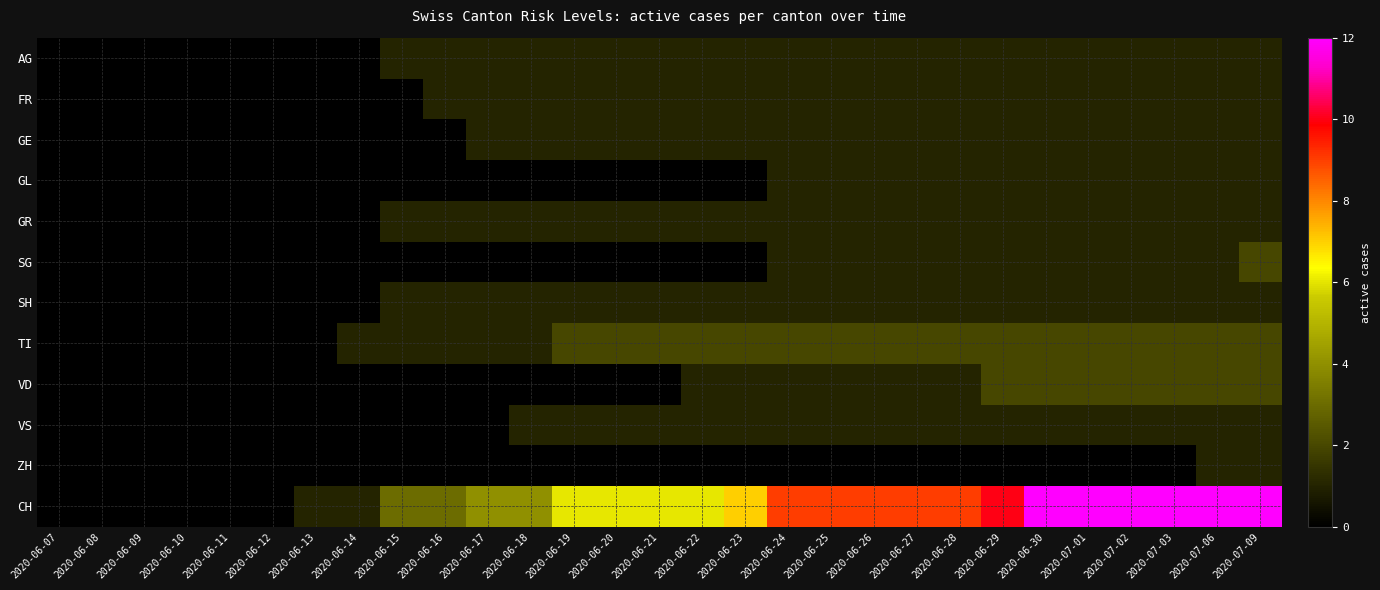

Reading left to right, what are all the values shown in this chart?

AG: 2020-06-07=0	2020-06-08=0	2020-06-09=0	2020-06-10=0	2020-06-11=0	2020-06-12=0	2020-06-13=0	2020-06-14=0	2020-06-15=1	2020-06-16=1	2020-06-17=1	2020-06-18=1	2020-06-19=1	2020-06-20=1	2020-06-21=1	2020-06-22=1	2020-06-23=1	2020-06-24=1	2020-06-25=1	2020-06-26=1	2020-06-27=1	2020-06-28=1	2020-06-29=1	2020-06-30=1	2020-07-01=1	2020-07-02=1	2020-07-03=1	2020-07-06=1	2020-07-09=1
FR: 2020-06-07=0	2020-06-08=0	2020-06-09=0	2020-06-10=0	2020-06-11=0	2020-06-12=0	2020-06-13=0	2020-06-14=0	2020-06-15=0	2020-06-16=1	2020-06-17=1	2020-06-18=1	2020-06-19=1	2020-06-20=1	2020-06-21=1	2020-06-22=1	2020-06-23=1	2020-06-24=1	2020-06-25=1	2020-06-26=1	2020-06-27=1	2020-06-28=1	2020-06-29=1	2020-06-30=1	2020-07-01=1	2020-07-02=1	2020-07-03=1	2020-07-06=1	2020-07-09=1
GE: 2020-06-07=0	2020-06-08=0	2020-06-09=0	2020-06-10=0	2020-06-11=0	2020-06-12=0	2020-06-13=0	2020-06-14=0	2020-06-15=0	2020-06-16=0	2020-06-17=1	2020-06-18=1	2020-06-19=1	2020-06-20=1	2020-06-21=1	2020-06-22=1	2020-06-23=1	2020-06-24=1	2020-06-25=1	2020-06-26=1	2020-06-27=1	2020-06-28=1	2020-06-29=1	2020-06-30=1	2020-07-01=1	2020-07-02=1	2020-07-03=1	2020-07-06=1	2020-07-09=1
GL: 2020-06-07=0	2020-06-08=0	2020-06-09=0	2020-06-10=0	2020-06-11=0	2020-06-12=0	2020-06-13=0	2020-06-14=0	2020-06-15=0	2020-06-16=0	2020-06-17=0	2020-06-18=0	2020-06-19=0	2020-06-20=0	2020-06-21=0	2020-06-22=0	2020-06-23=0	2020-06-24=1	2020-06-25=1	2020-06-26=1	2020-06-27=1	2020-06-28=1	2020-06-29=1	2020-06-30=1	2020-07-01=1	2020-07-02=1	2020-07-03=1	2020-07-06=1	2020-07-09=1
GR: 2020-06-07=0	2020-06-08=0	2020-06-09=0	2020-06-10=0	2020-06-11=0	2020-06-12=0	2020-06-13=0	2020-06-14=0	2020-06-15=1	2020-06-16=1	2020-06-17=1	2020-06-18=1	2020-06-19=1	2020-06-20=1	2020-06-21=1	2020-06-22=1	2020-06-23=1	2020-06-24=1	2020-06-25=1	2020-06-26=1	2020-06-27=1	2020-06-28=1	2020-06-29=1	2020-06-30=1	2020-07-01=1	2020-07-02=1	2020-07-03=1	2020-07-06=1	2020-07-09=1
SG: 2020-06-07=0	2020-06-08=0	2020-06-09=0	2020-06-10=0	2020-06-11=0	2020-06-12=0	2020-06-13=0	2020-06-14=0	2020-06-15=0	2020-06-16=0	2020-06-17=0	2020-06-18=0	2020-06-19=0	2020-06-20=0	2020-06-21=0	2020-06-22=0	2020-06-23=0	2020-06-24=1	2020-06-25=1	2020-06-26=1	2020-06-27=1	2020-06-28=1	2020-06-29=1	2020-06-30=1	2020-07-01=1	2020-07-02=1	2020-07-03=1	2020-07-06=1	2020-07-09=2
SH: 2020-06-07=0	2020-06-08=0	2020-06-09=0	2020-06-10=0	2020-06-11=0	2020-06-12=0	2020-06-13=0	2020-06-14=0	2020-06-15=1	2020-06-16=1	2020-06-17=1	2020-06-18=1	2020-06-19=1	2020-06-20=1	2020-06-21=1	2020-06-22=1	2020-06-23=1	2020-06-24=1	2020-06-25=1	2020-06-26=1	2020-06-27=1	2020-06-28=1	2020-06-29=1	2020-06-30=1	2020-07-01=1	2020-07-02=1	2020-07-03=1	2020-07-06=1	2020-07-09=1
TI: 2020-06-07=0	2020-06-08=0	2020-06-09=0	2020-06-10=0	2020-06-11=0	2020-06-12=0	2020-06-13=0	2020-06-14=1	2020-06-15=1	2020-06-16=1	2020-06-17=1	2020-06-18=1	2020-06-19=2	2020-06-20=2	2020-06-21=2	2020-06-22=2	2020-06-23=2	2020-06-24=2	2020-06-25=2	2020-06-26=2	2020-06-27=2	2020-06-28=2	2020-06-29=2	2020-06-30=2	2020-07-01=2	2020-07-02=2	2020-07-03=2	2020-07-06=2	2020-07-09=2
VD: 2020-06-07=0	2020-06-08=0	2020-06-09=0	2020-06-10=0	2020-06-11=0	2020-06-12=0	2020-06-13=0	2020-06-14=0	2020-06-15=0	2020-06-16=0	2020-06-17=0	2020-06-18=0	2020-06-19=0	2020-06-20=0	2020-06-21=0	2020-06-22=1	2020-06-23=1	2020-06-24=1	2020-06-25=1	2020-06-26=1	2020-06-27=1	2020-06-28=1	2020-06-29=2	2020-06-30=2	2020-07-01=2	2020-07-02=2	2020-07-03=2	2020-07-06=2	2020-07-09=2
VS: 2020-06-07=0	2020-06-08=0	2020-06-09=0	2020-06-10=0	2020-06-11=0	2020-06-12=0	2020-06-13=0	2020-06-14=0	2020-06-15=0	2020-06-16=0	2020-06-17=0	2020-06-18=1	2020-06-19=1	2020-06-20=1	2020-06-21=1	2020-06-22=1	2020-06-23=1	2020-06-24=1	2020-06-25=1	2020-06-26=1	2020-06-27=1	2020-06-28=1	2020-06-29=1	2020-06-30=1	2020-07-01=1	2020-07-02=1	2020-07-03=1	2020-07-06=1	2020-07-09=1
ZH: 2020-06-07=0	2020-06-08=0	2020-06-09=0	2020-06-10=0	2020-06-11=0	2020-06-12=0	2020-06-13=0	2020-06-14=0	2020-06-15=0	2020-06-16=0	2020-06-17=0	2020-06-18=0	2020-06-19=0	2020-06-20=0	2020-06-21=0	2020-06-22=0	2020-06-23=0	2020-06-24=0	2020-06-25=0	2020-06-26=0	2020-06-27=0	2020-06-28=0	2020-06-29=0	2020-06-30=0	2020-07-01=0	2020-07-02=0	2020-07-03=0	2020-07-06=1	2020-07-09=1
CH: 2020-06-07=0	2020-06-08=0	2020-06-09=0	2020-06-10=0	2020-06-11=0	2020-06-12=0	2020-06-13=1	2020-06-14=1	2020-06-15=3	2020-06-16=3	2020-06-17=4	2020-06-18=4	2020-06-19=6	2020-06-20=6	2020-06-21=6	2020-06-22=6	2020-06-23=7	2020-06-24=9	2020-06-25=9	2020-06-26=9	2020-06-27=9	2020-06-28=9	2020-06-29=10	2020-06-30=12	2020-07-01=12	2020-07-02=12	2020-07-03=12	2020-07-06=12	2020-07-09=12